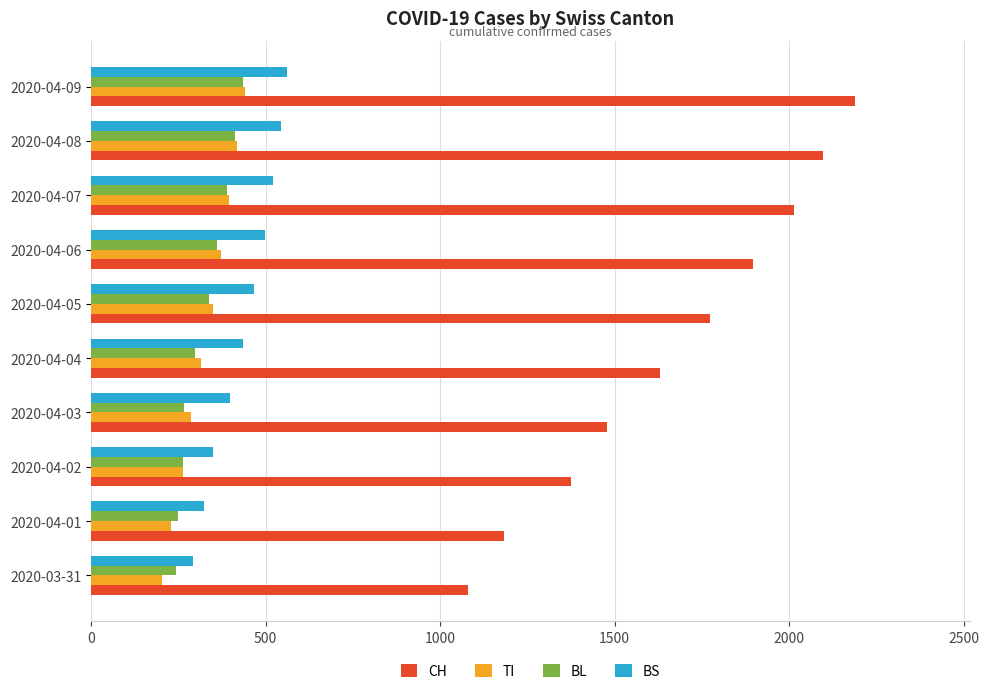

What is the difference between the maximum and minimum values in the BS series?

270